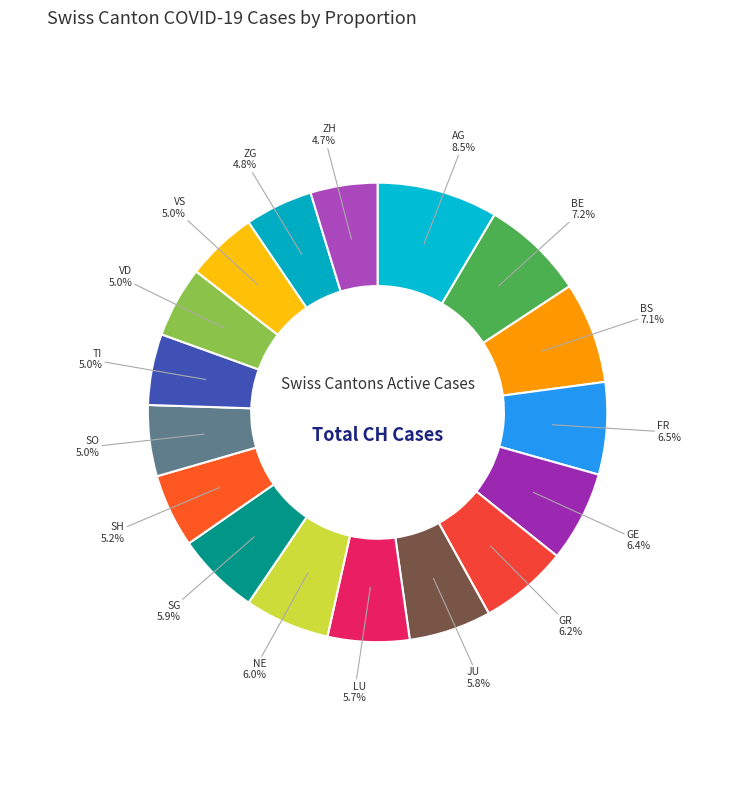

Does ZH represent more than half of the total?

No